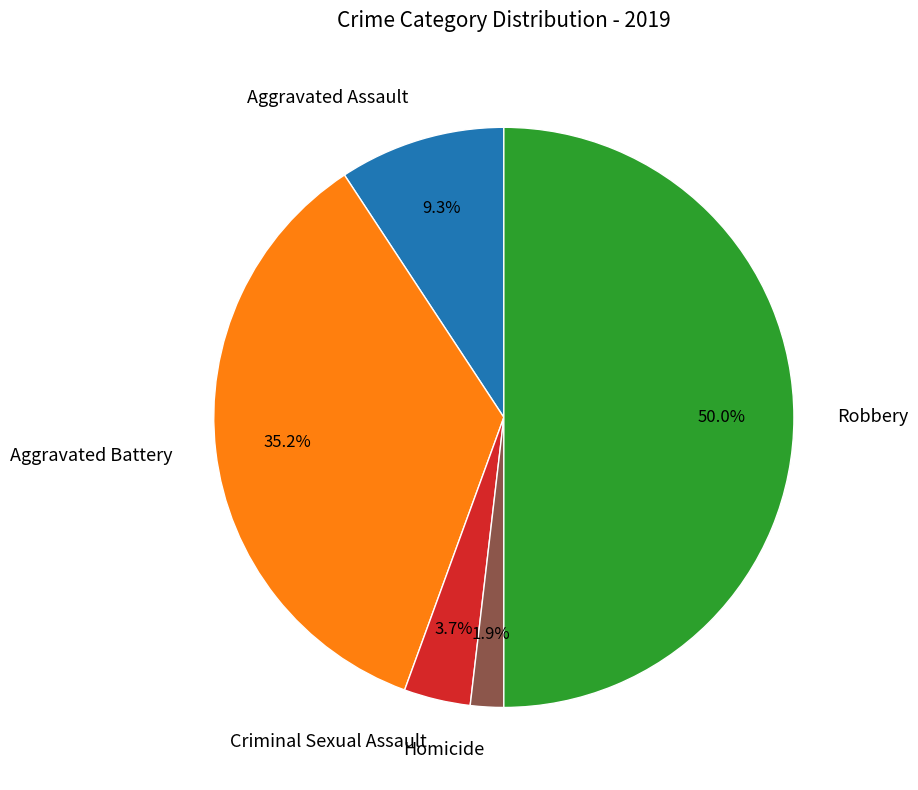

What portion of the pie excludes Aggravated Battery?

64.8%